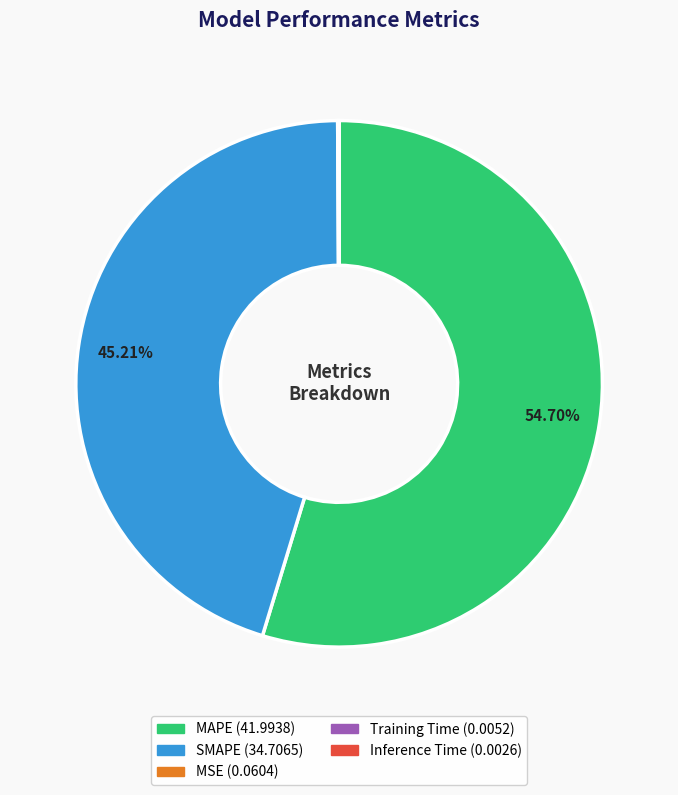

Which category has the biggest portion of the pie?

MAPE